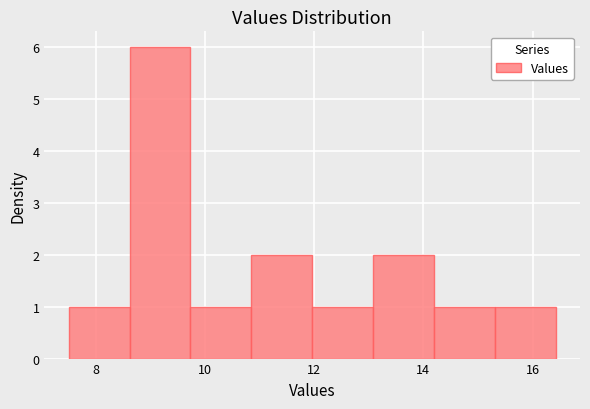

Reading left to right, transcribe this chart: for each bar, give the range it covers on the x-axis and its height. Neither the bar edges nor the heights are printed on the chart, so give them approximately, as read against the axes.

7.6 to 8.6: 1
8.6 to 9.8: 6
9.8 to 10.8: 1
10.8 to 12.0: 2
12.0 to 13.0: 1
13.0 to 14.2: 2
14.2 to 15.4: 1
15.4 to 16.4: 1